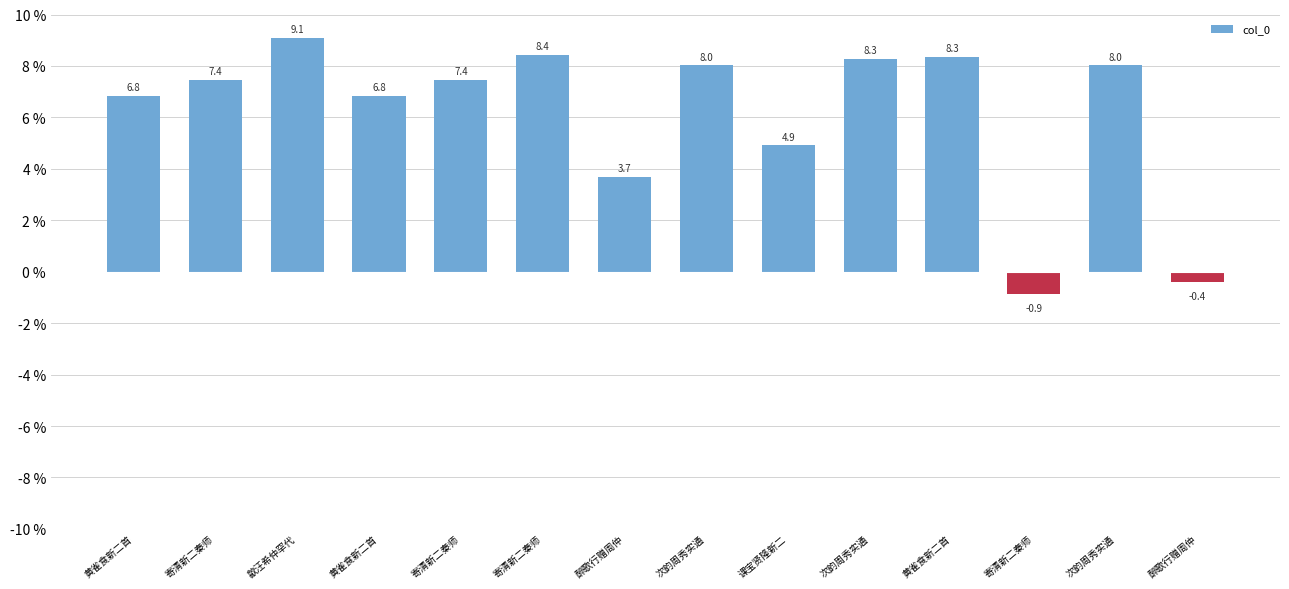

Reading left to right, what are all the values shown in this chart?

黄雀食新二首=6.8	寄清新二秦师=7.4	歙汪希仲罕代=9.1	黄雀食新二首=6.8	寄清新二秦师=7.4	寄清新二秦师=8.4	醉歌行赠周仲=3.7	次韵周秀实通=8.0	课宝贤隆新二=4.9	次韵周秀实通=8.3	黄雀食新二首=8.3	寄清新二秦师=-0.9	次韵周秀实通=8.0	醉歌行赠周仲=-0.4